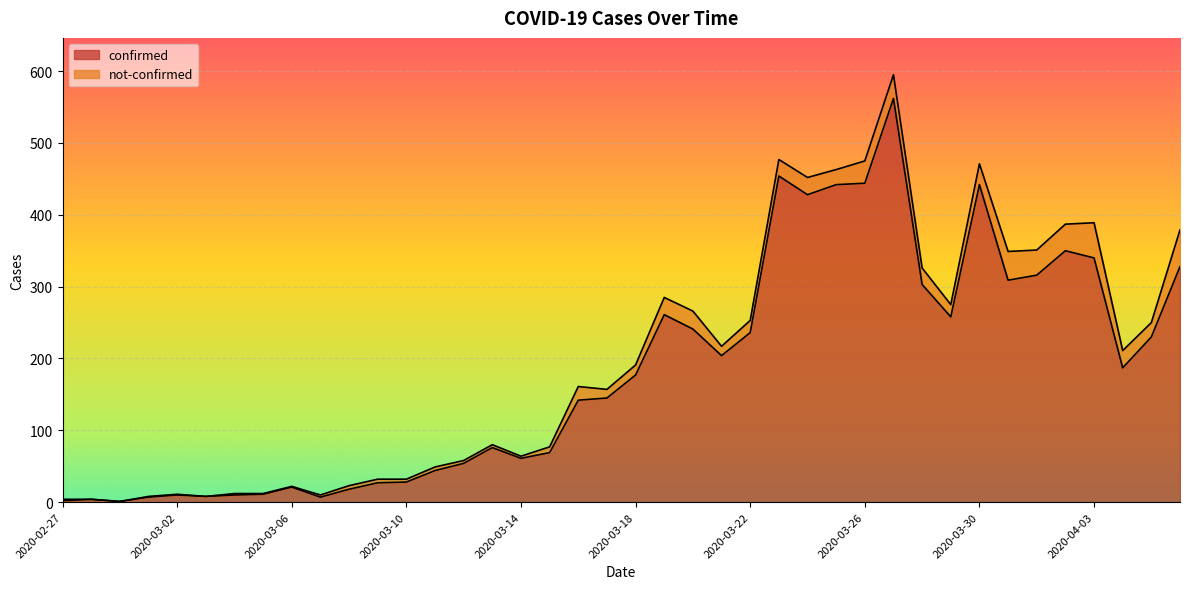

Rank the categories by value from highest to lowest.

2020-03-27, 2020-03-23, 2020-03-26, 2020-03-25, 2020-03-30, 2020-03-24, 2020-04-02, 2020-04-03, 2020-04-06, 2020-04-01, 2020-03-31, 2020-03-28, 2020-03-19, 2020-03-29, 2020-03-20, 2020-03-22, 2020-04-05, 2020-03-21, 2020-04-04, 2020-03-18, 2020-03-17, 2020-03-16, 2020-03-13, 2020-03-15, 2020-03-14, 2020-03-12, 2020-03-11, 2020-03-10, 2020-03-09, 2020-03-06, 2020-03-08, 2020-03-05, 2020-03-02, 2020-03-04, 2020-03-03, 2020-03-01, 2020-03-07, 2020-02-28, 2020-02-27, 2020-02-29